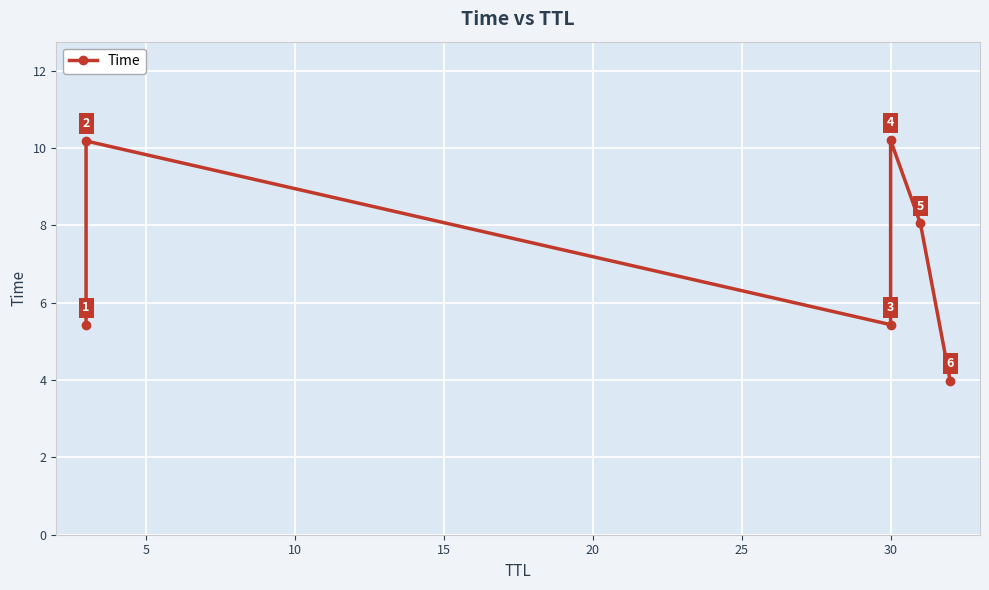

True or false: the data shows 1.6 at 30.

False